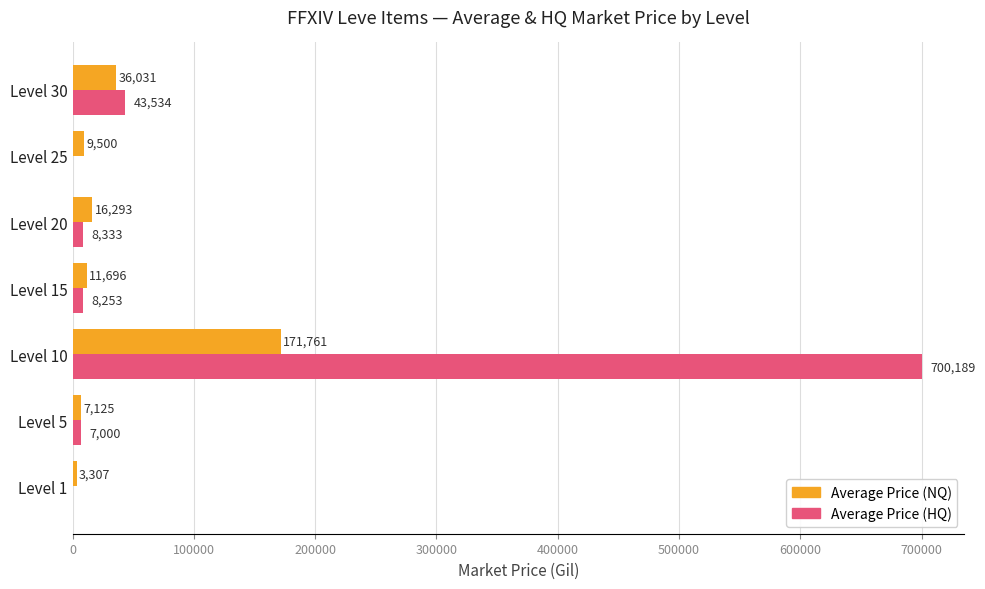

Between Level 10 and Level 20, which series saw the biggest shift?

Average Price (HQ)